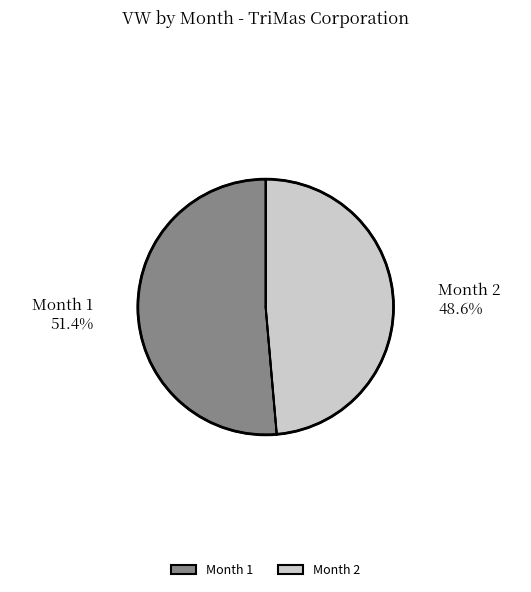

What is the majority slice?

Month 1